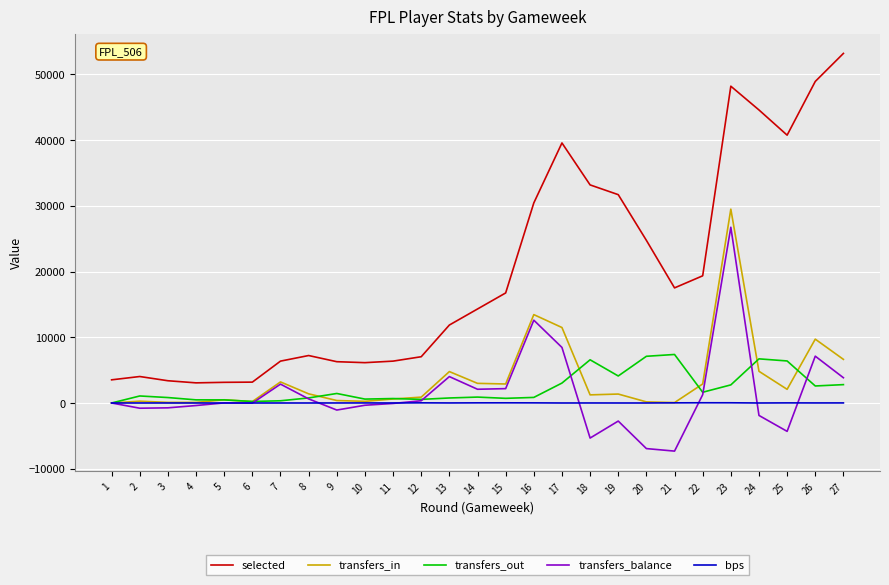

Which series has the largest total across all categories?

selected